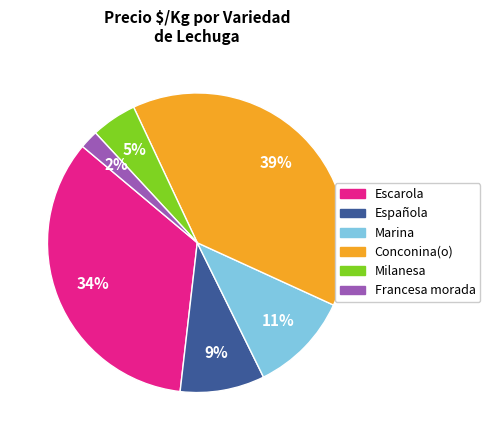

Count the number of slices in the pie.

6